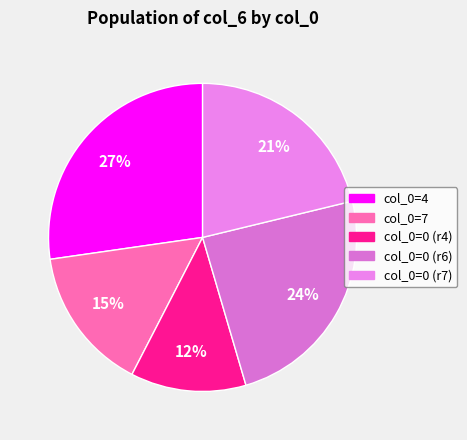

Which category has the biggest portion of the pie?

4